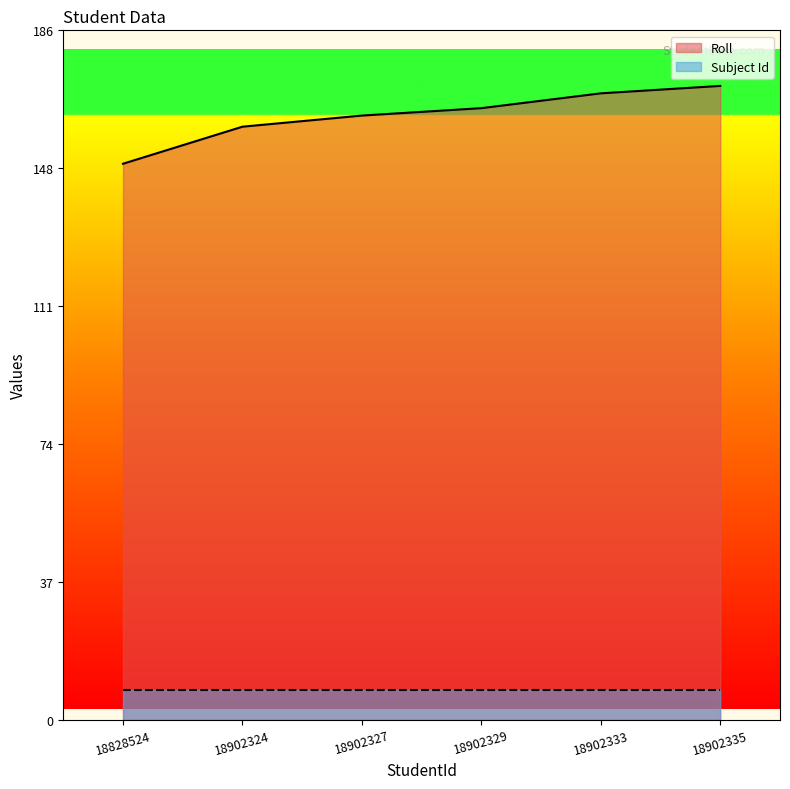

Where is the data nearest to the value 160?

18902324